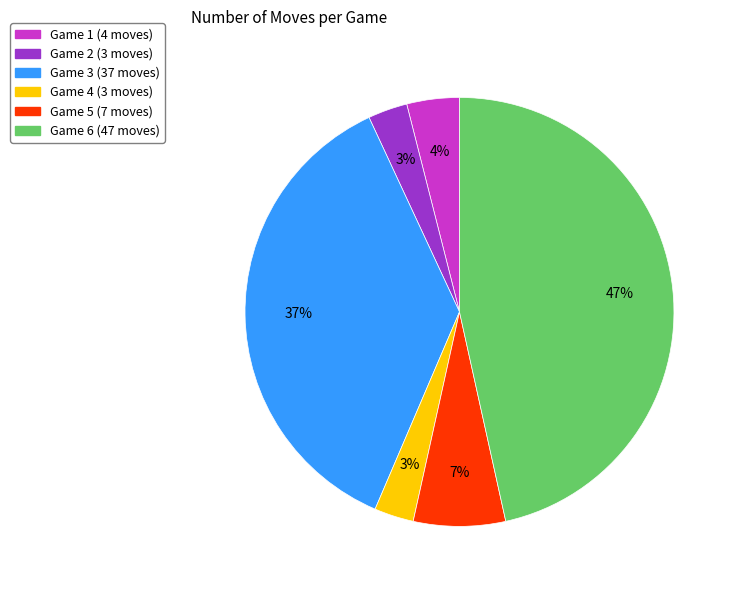

To the nearest percent, what is the combined percentage of Game 6 and Game 2?

50%